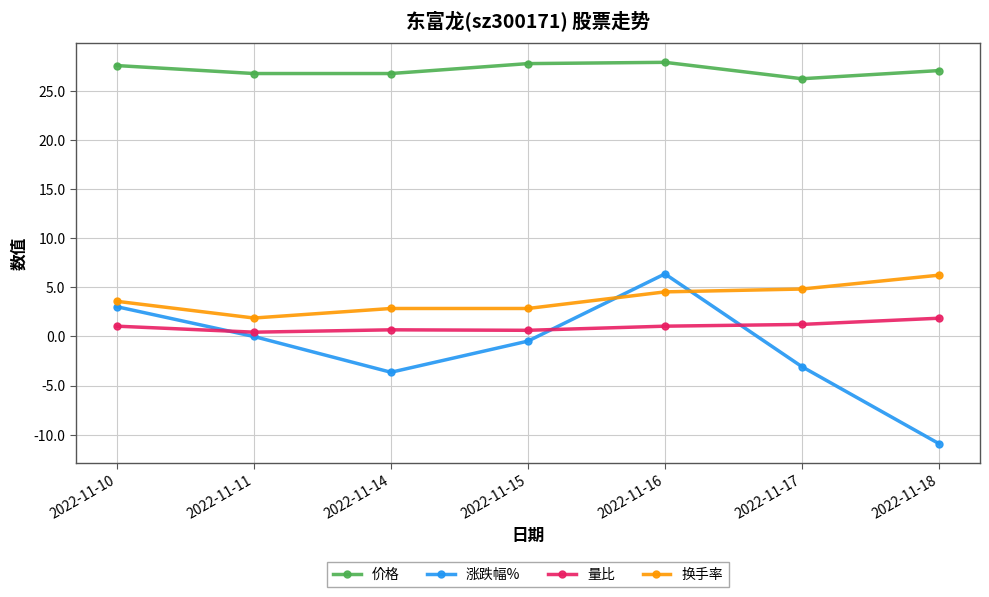

What is the value of the 换手率 point at the 1st from the left?

3.6